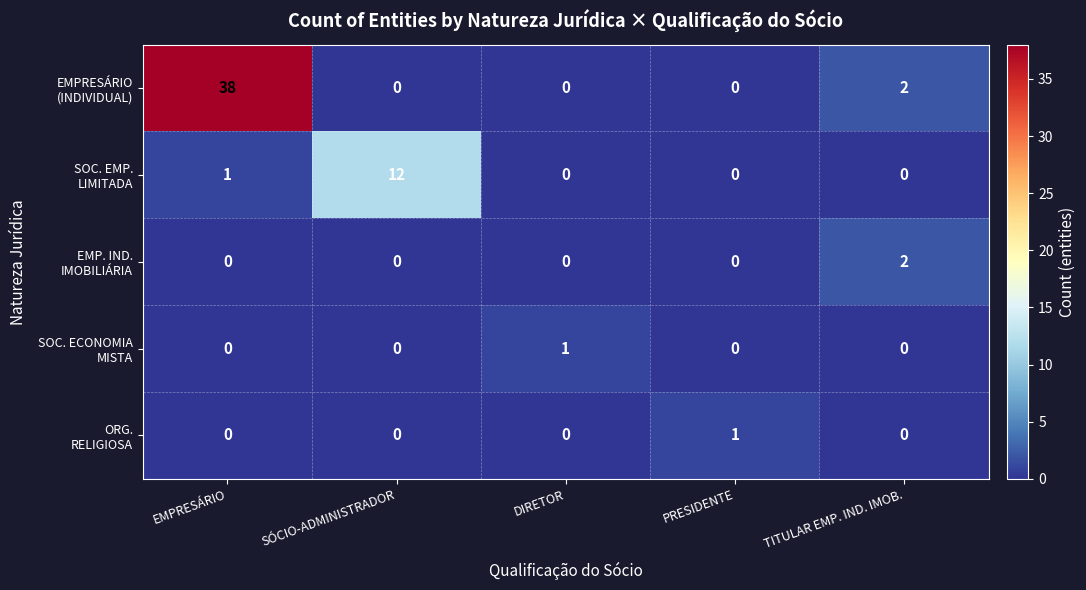

What is the maximum value shown in the chart?

38